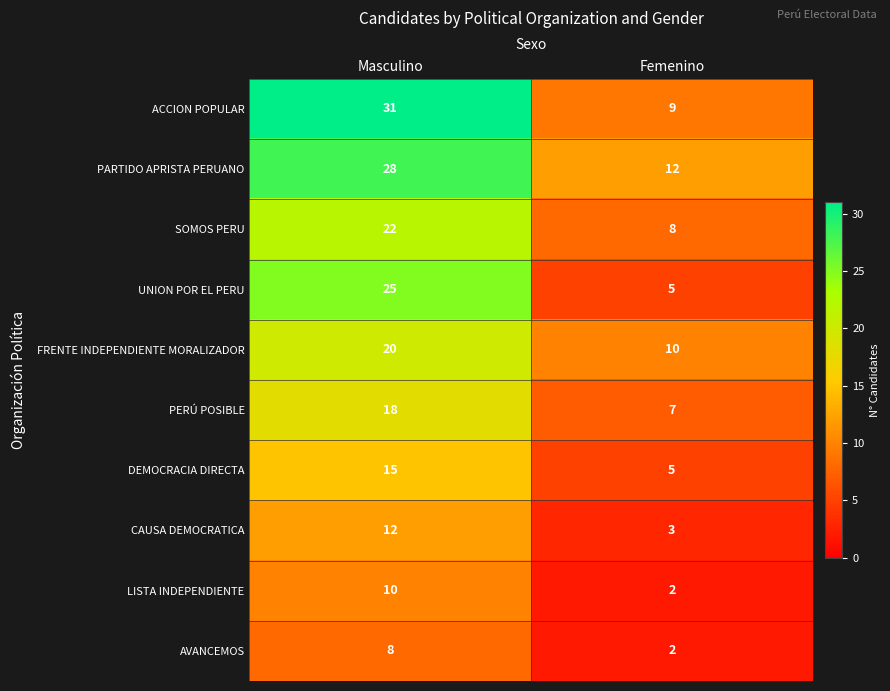

How many distinct data groups are displayed?

10